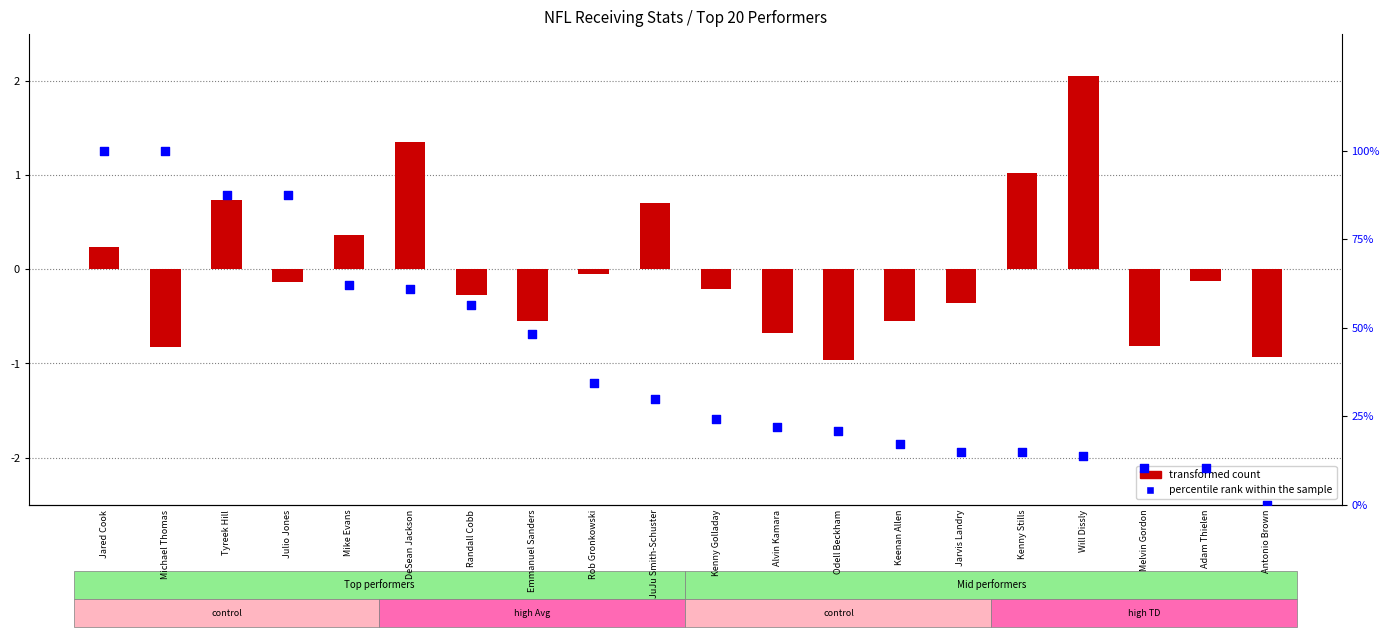

Which series reaches the maximum Y coordinate?

percentile rank within the sample